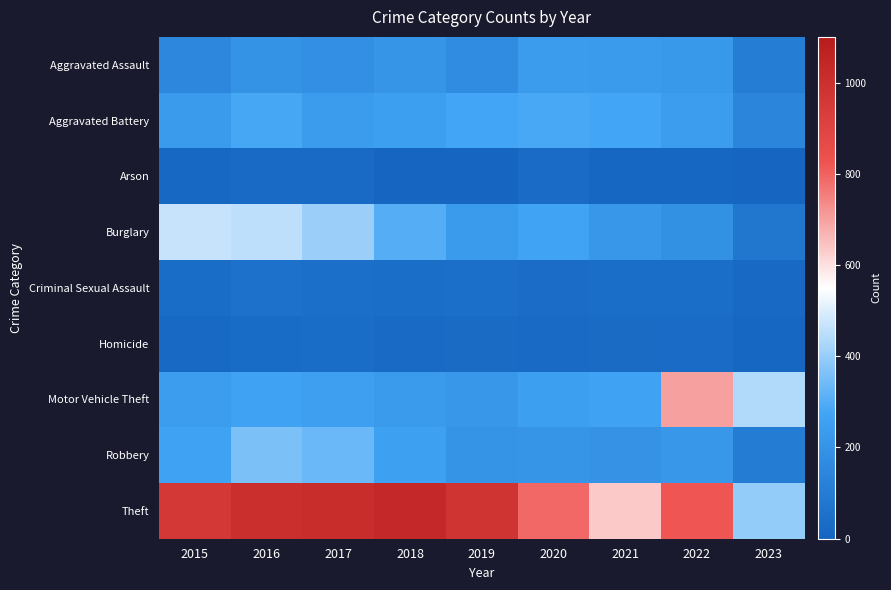

What is the total value across all series at 2021?

1892